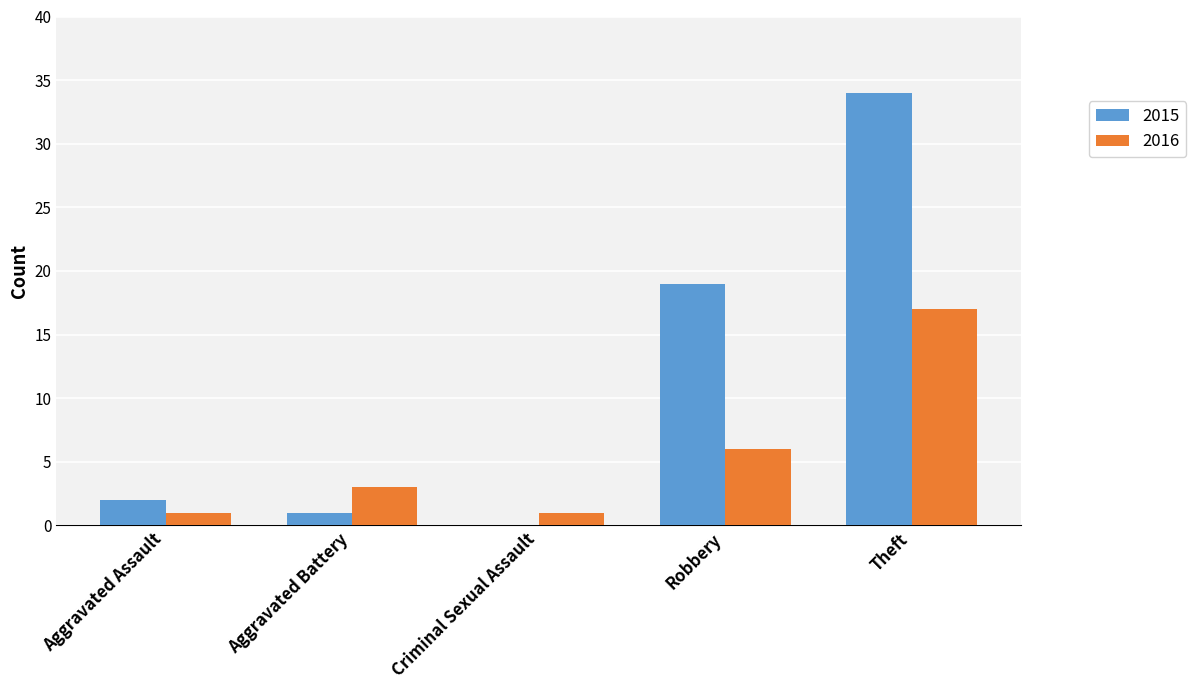

The value of 2015 at Theft is 34. True or false?

True